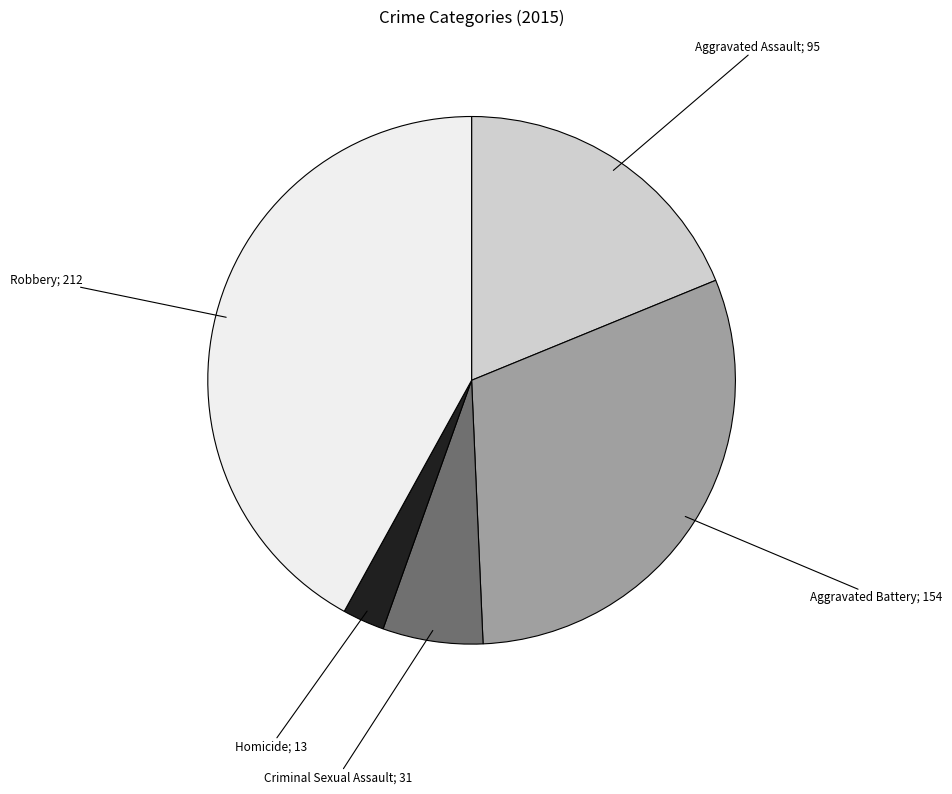

Is it true that Homicide is 3% of the pie?

True